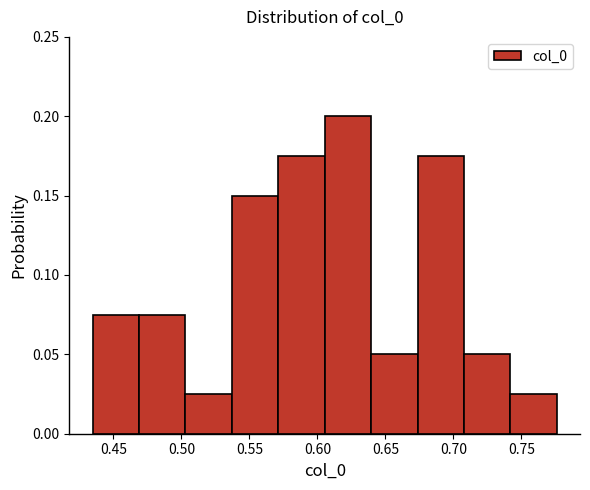

Reading left to right, list every bar in this chart as the range it spans on the x-axis followed by its height. Neither the bar edges nor the heights are printed on the chart, so give them approximately, as read against the axes.

0.435 to 0.470: 0.075
0.470 to 0.505: 0.075
0.505 to 0.535: 0.025
0.535 to 0.570: 0.150
0.570 to 0.605: 0.175
0.605 to 0.640: 0.200
0.640 to 0.675: 0.050
0.675 to 0.710: 0.175
0.710 to 0.740: 0.050
0.740 to 0.775: 0.025